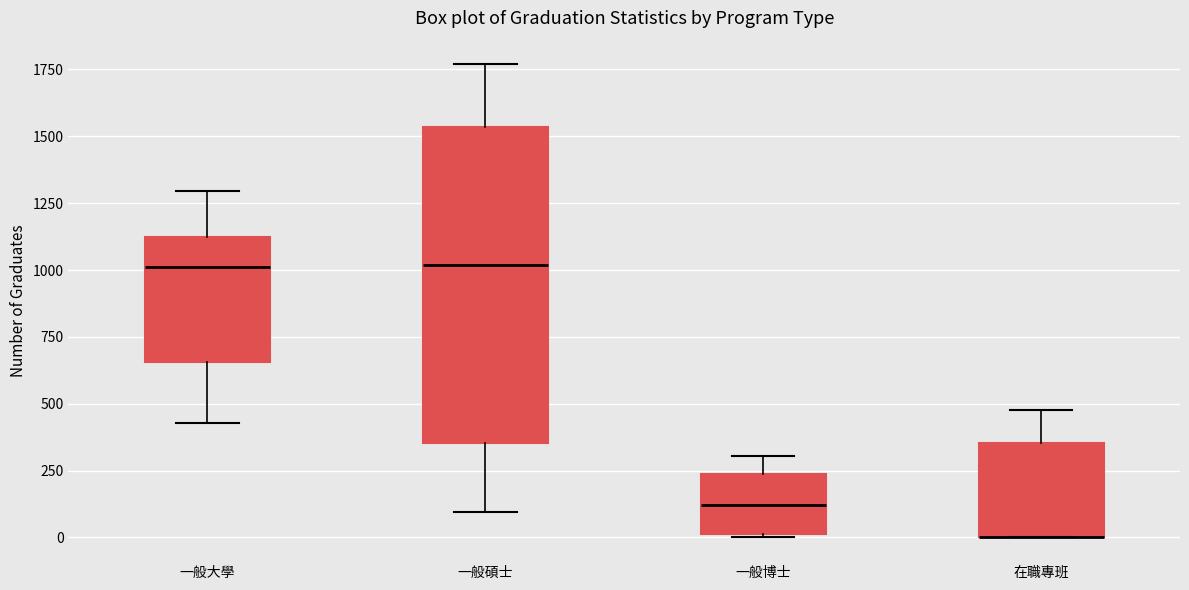

Where is the upper edge of the box for 在職專班 on the y-axis? The values are not printed on the chart, so give them approximately, as read against the axis.

350